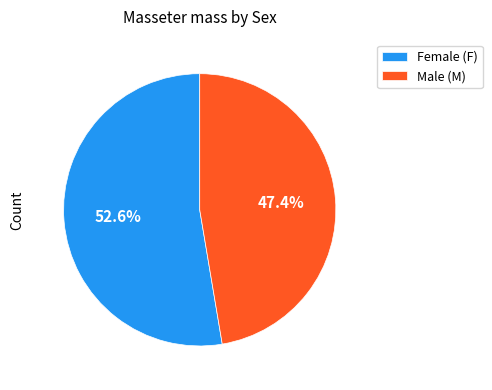

Which slice is the largest?

Female (F)